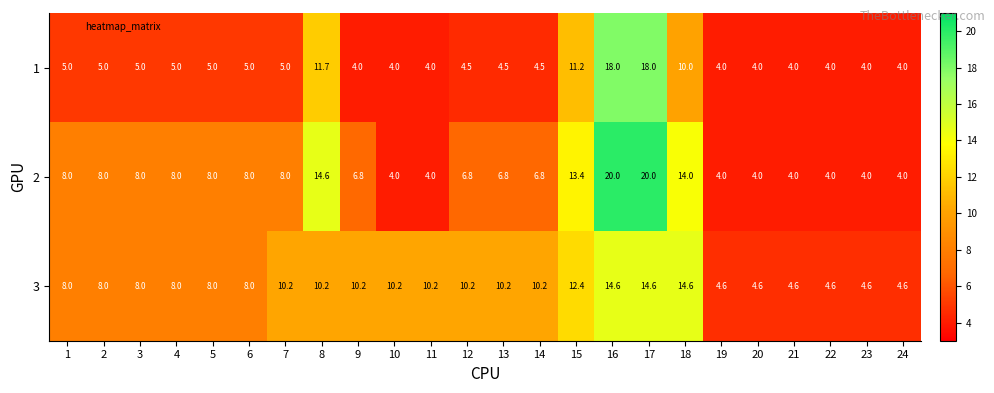

Read the 3 value at 21.

4.6